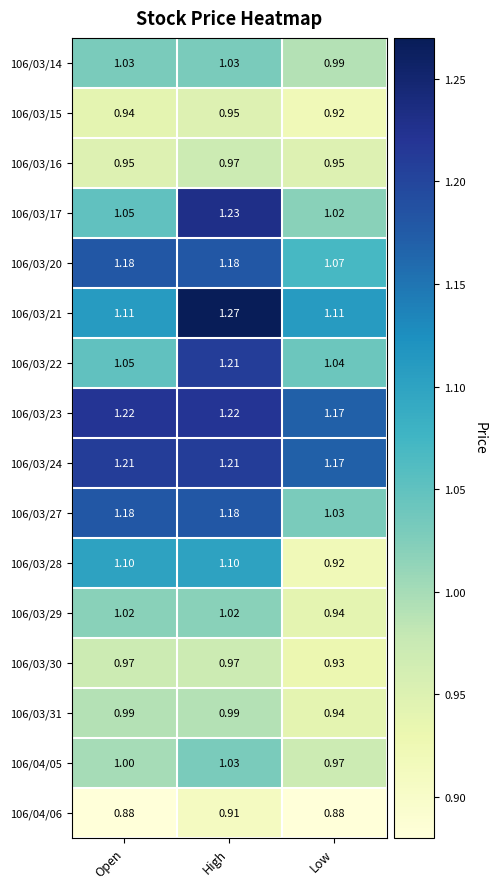

At which category does the chart reach its peak across all series?

High